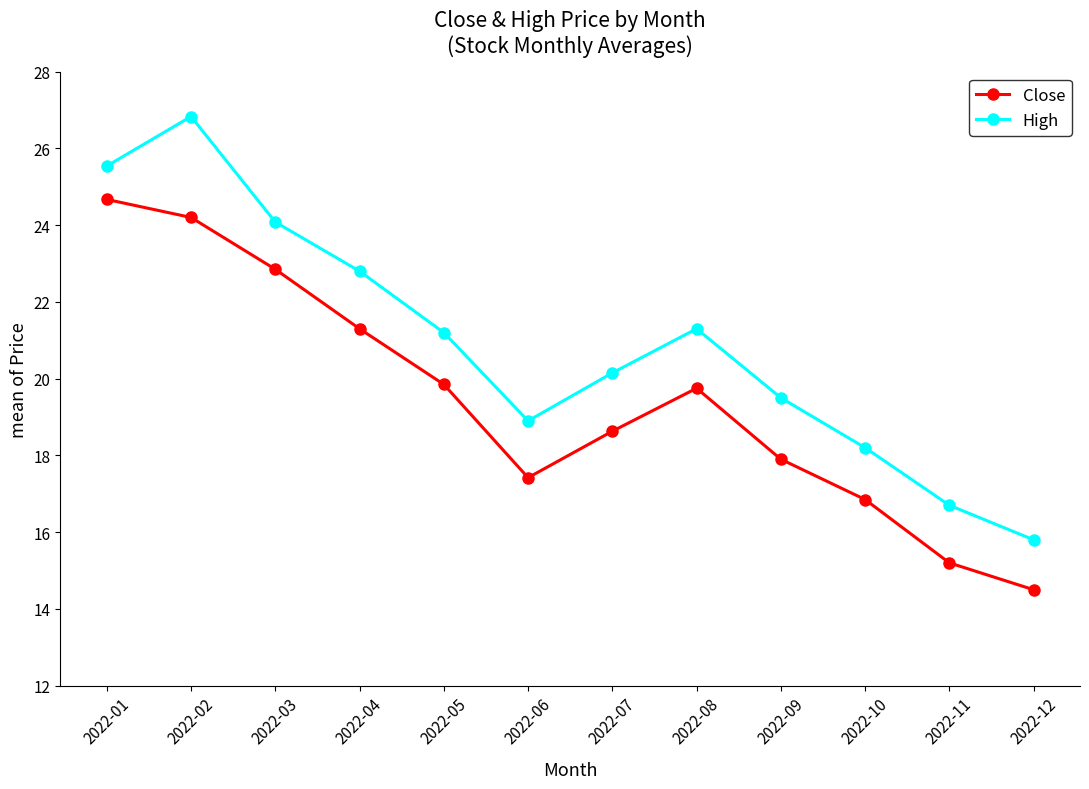

Where is Close nearest to the value 19?

2022-07